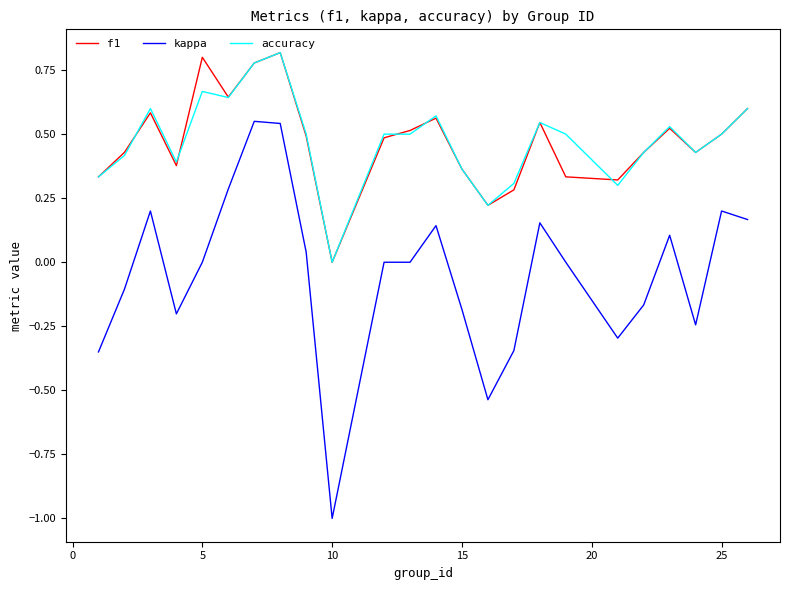

True or false: kappa and f1 cross at least once.

False